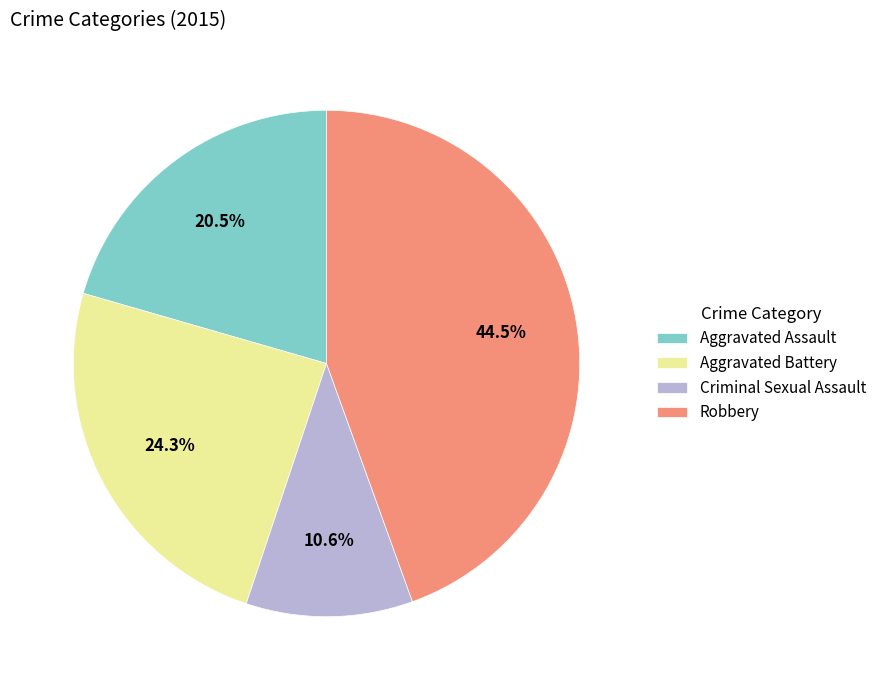

Which slice is the smallest?

Criminal Sexual Assault